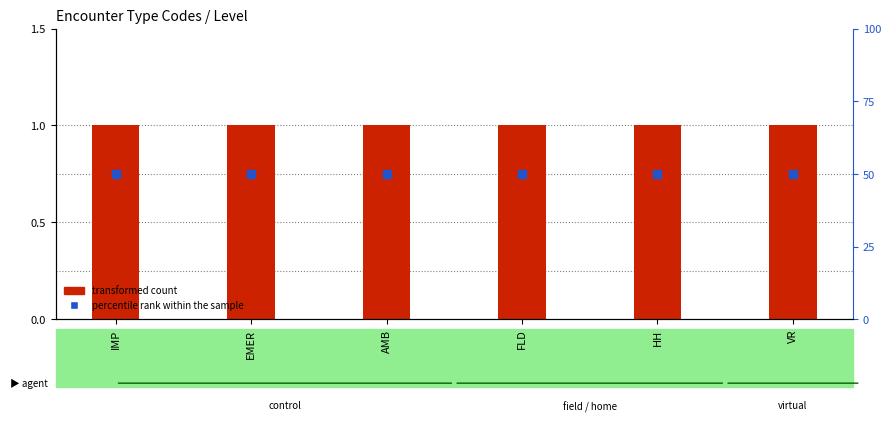

Is the value of transformed count at HH greater than the value of percentile rank within the sample at HH?

No